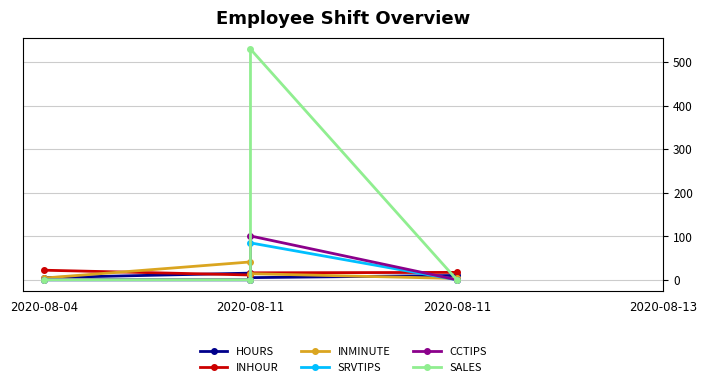

Is it true that SALES equals 0.0 at 2020-08-11?

True